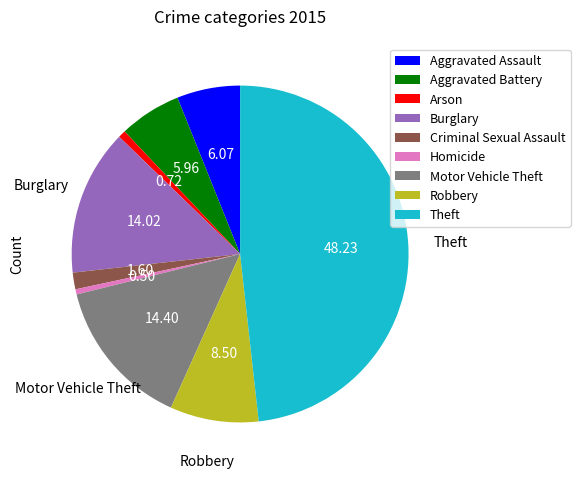

How many slices are in this pie chart?

9